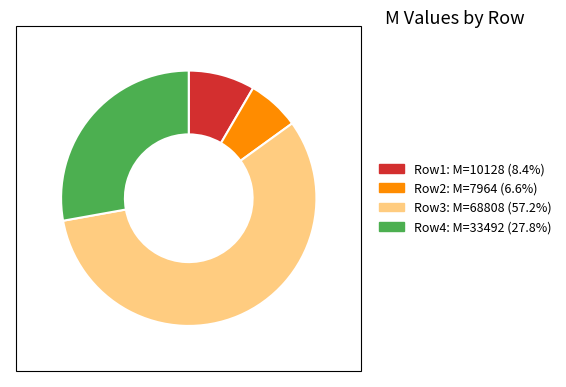

Is there a majority slice in this chart?

Yes